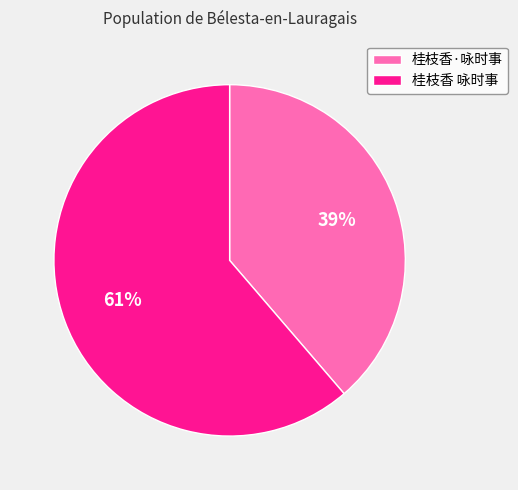

To the nearest percent, what is the average slice percentage?

50%